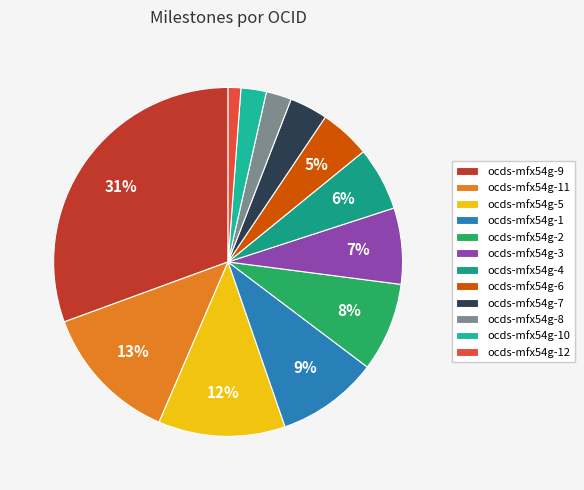

What is the change in value from ocds-mfx54g-11 to ocds-mfx54g-1?

-3